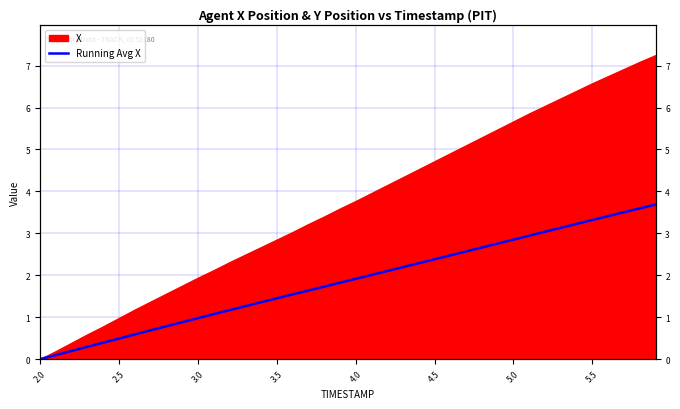

How many lines are shown in the chart?

1